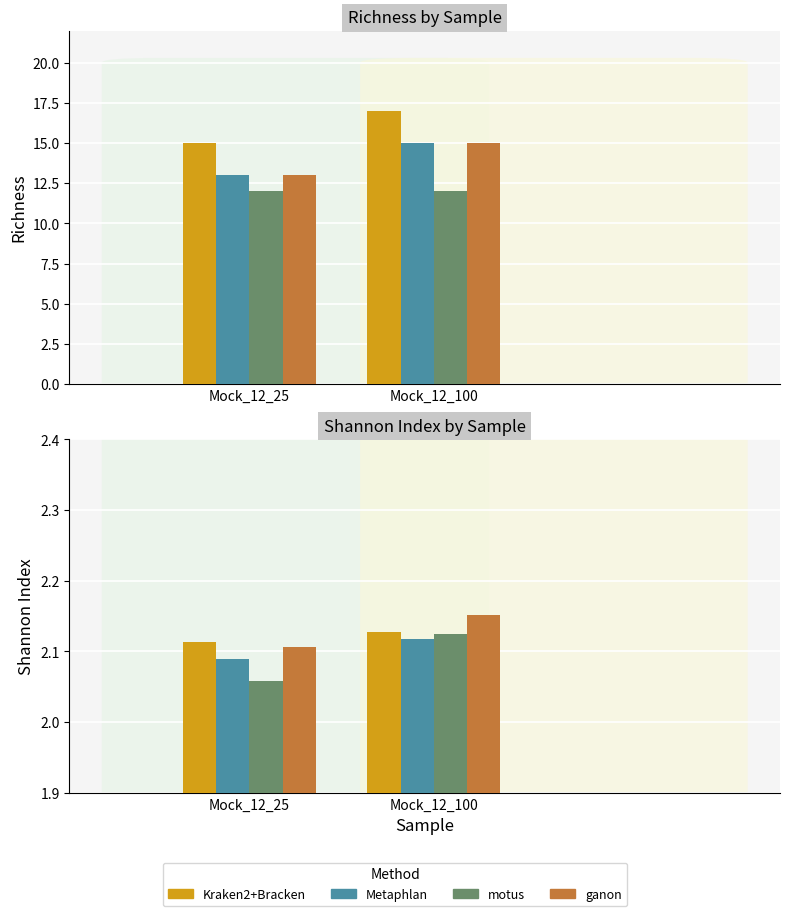

The value of ganon at Mock_12_25 is 2.1. True or false?

True